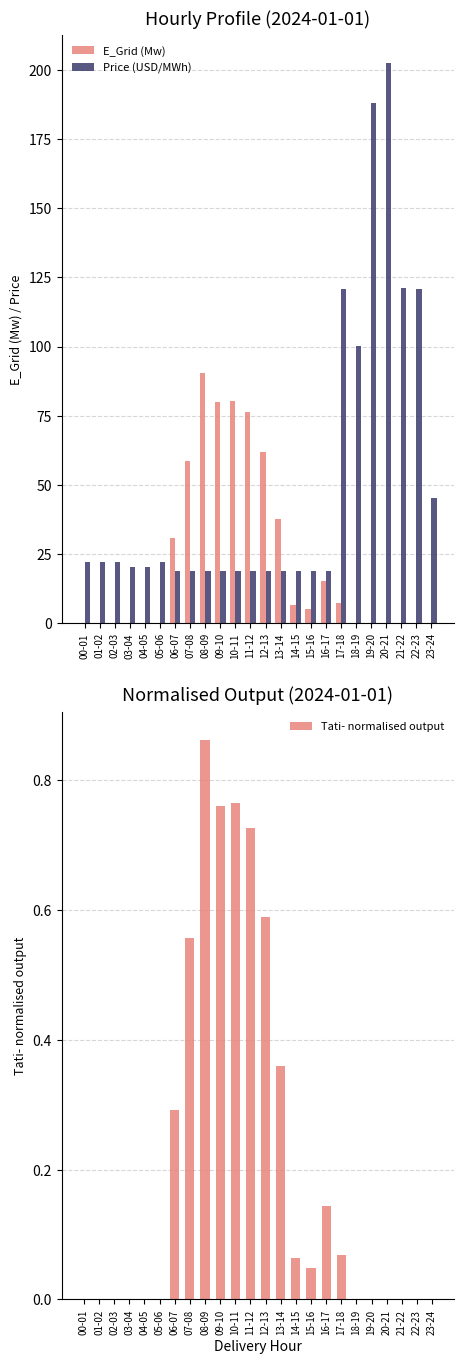

True or false: Tati- normalised output has a value of -0.3 at 03-04.

False